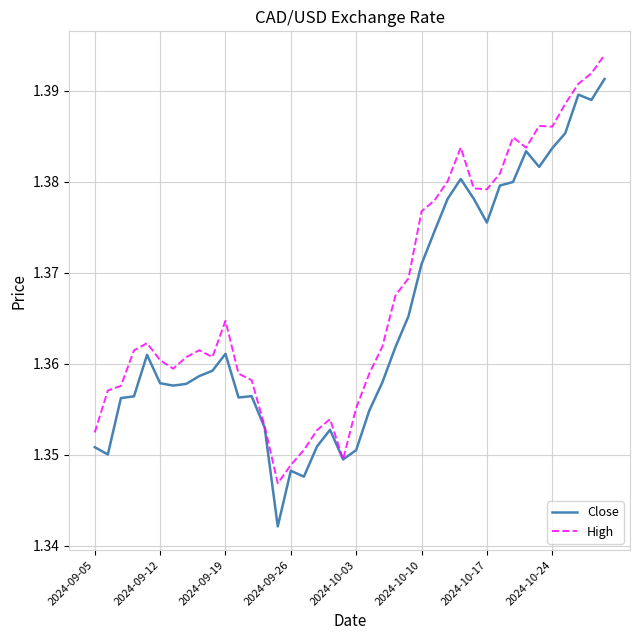

Which series has the widest spread of values?

Close